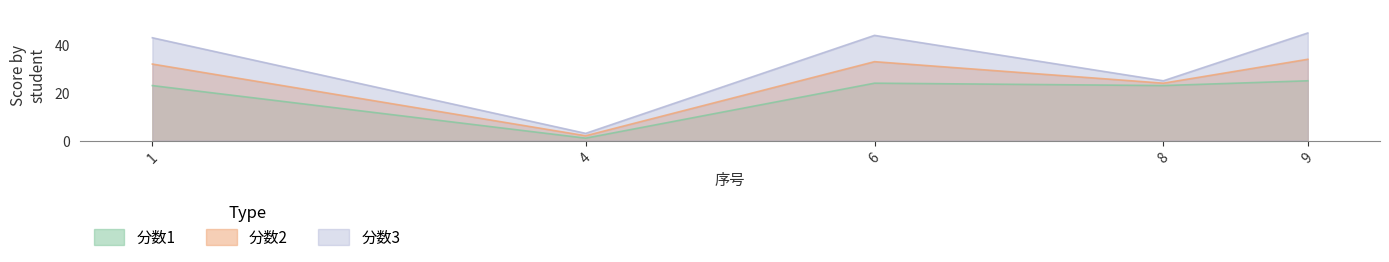

Rank the categories by 分数3 value from highest to lowest.

9, 6, 1, 8, 4